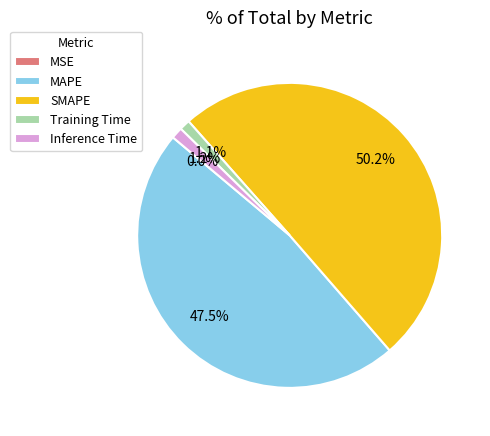

To the nearest percent, what percentage of the pie is Inference Time?

1%